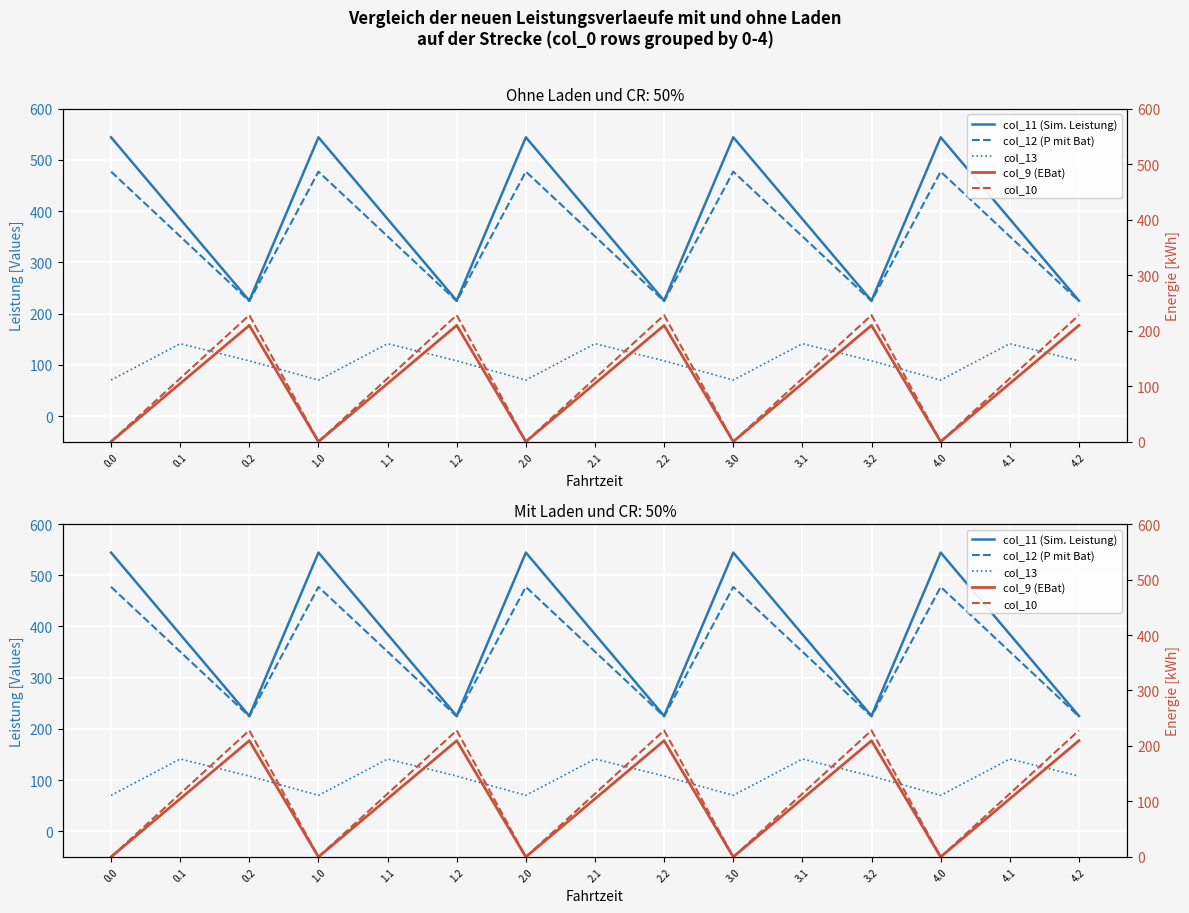

Which category has the lowest value in the col_12 (P mit Bat) series?

0.2